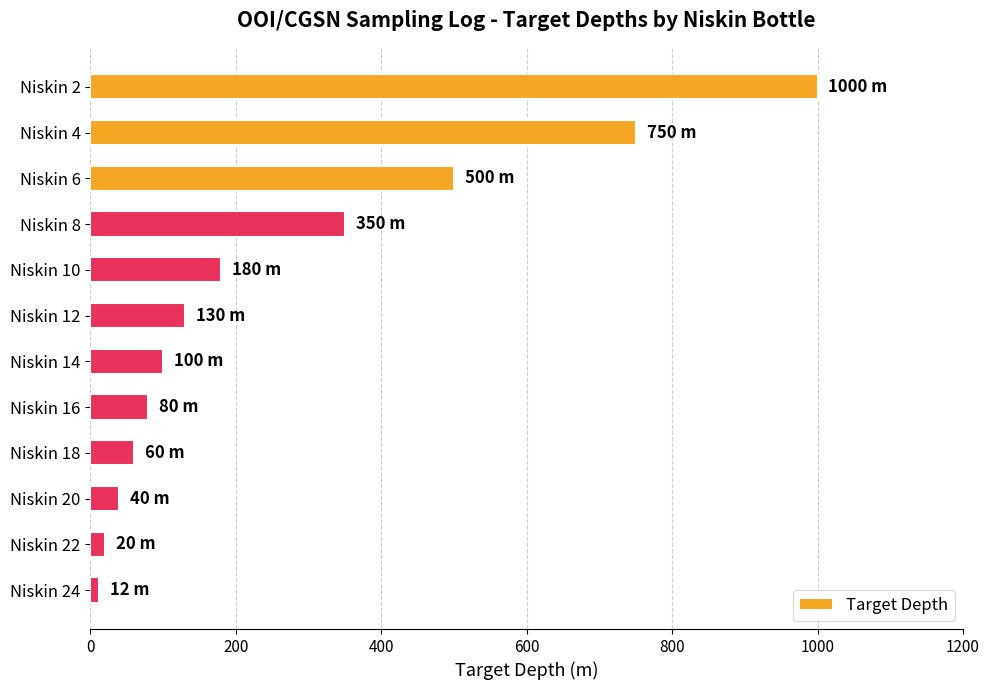

Are the bars grouped side by side (vs. stacked)?

No